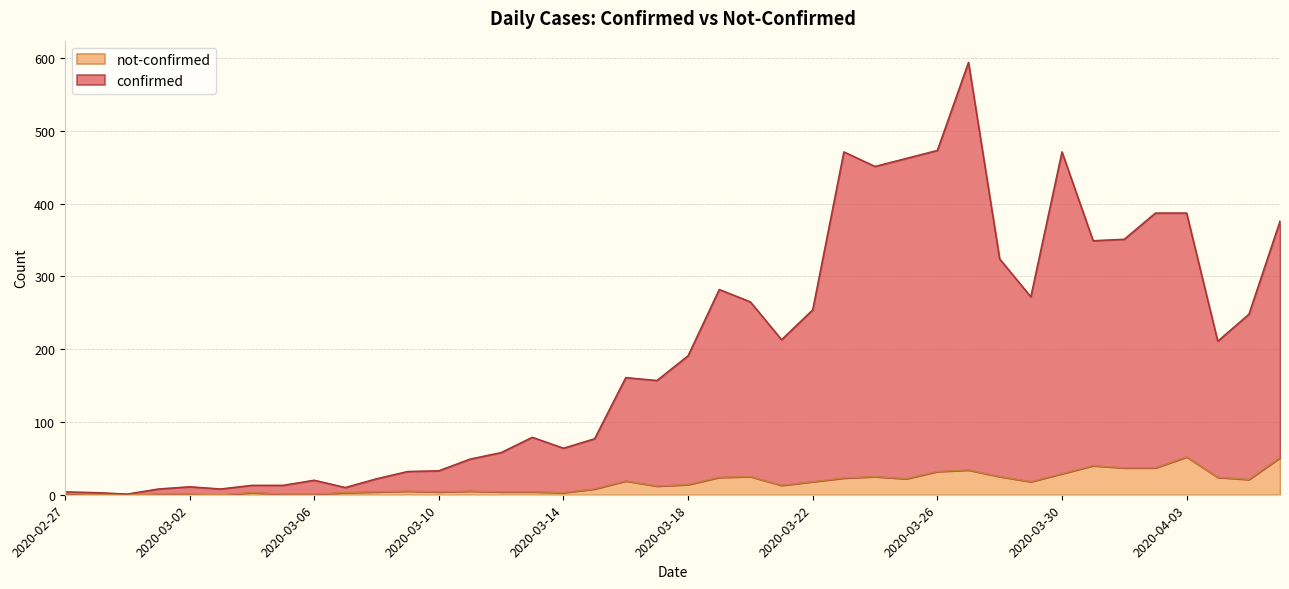

At how many categories does at least one series exceed 81?

22